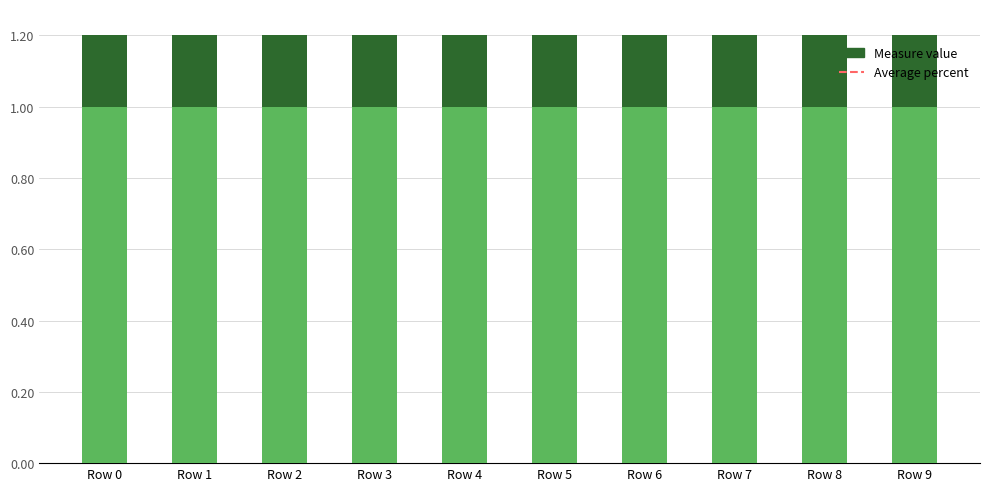

The value at Row 2 is 0.4. True or false?

True